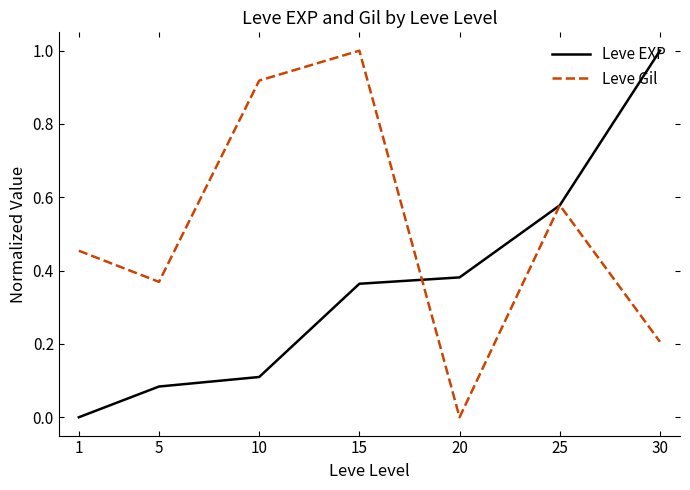

At which label does Leve EXP reach its minimum?

1